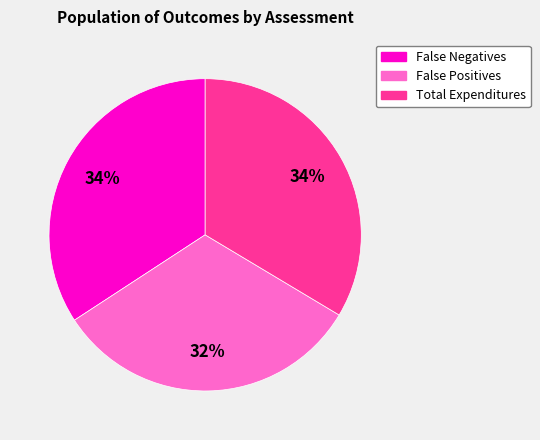

Which slice is the smallest?

False Positives